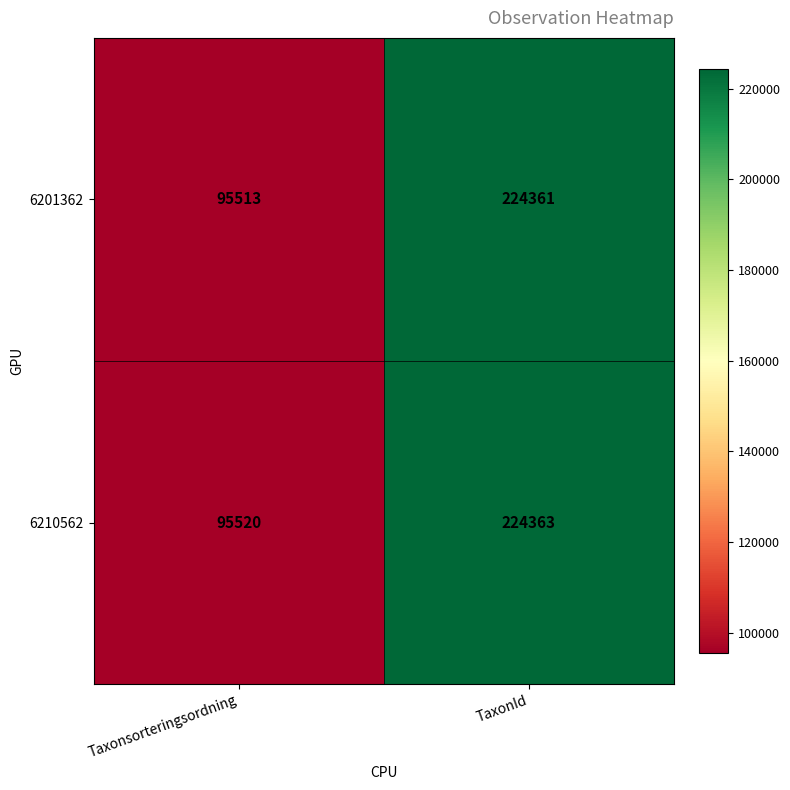

Which category has the lowest value across all series?

Taxonsorteringsordning